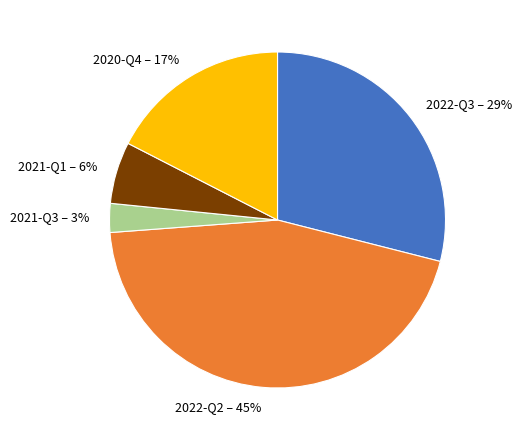

Do 2020-Q4 – 17% and 2021-Q1 – 6% together represent more than half of the pie?

No